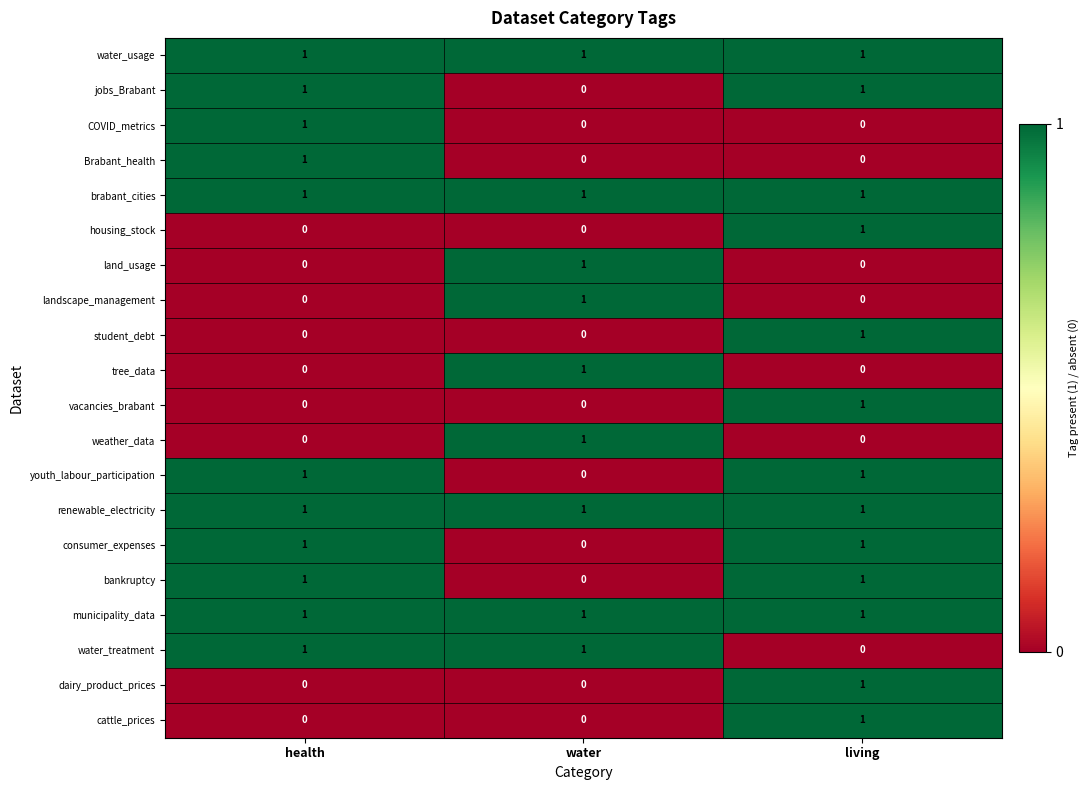

What is the maximum value shown in the chart?

1